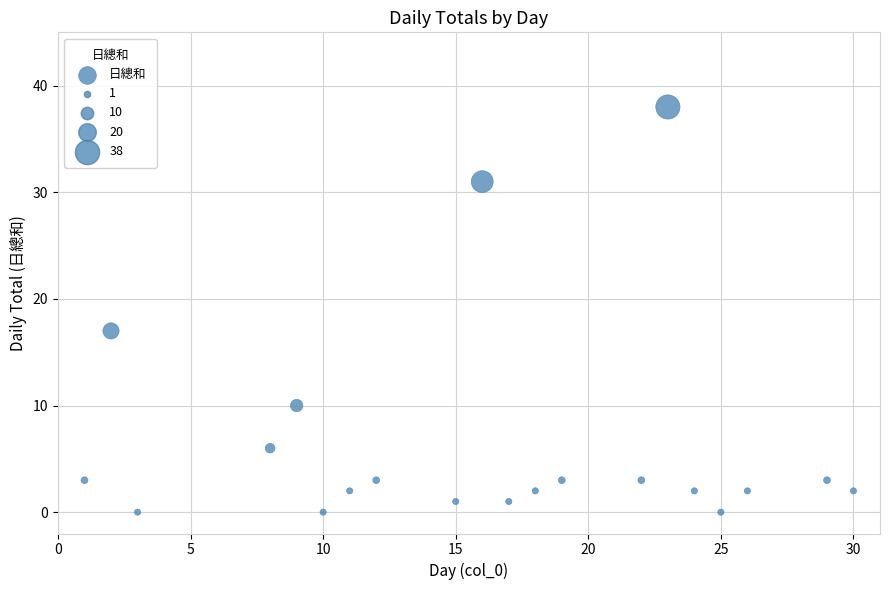

What Y value in the scatter plot is closest to 19?

17